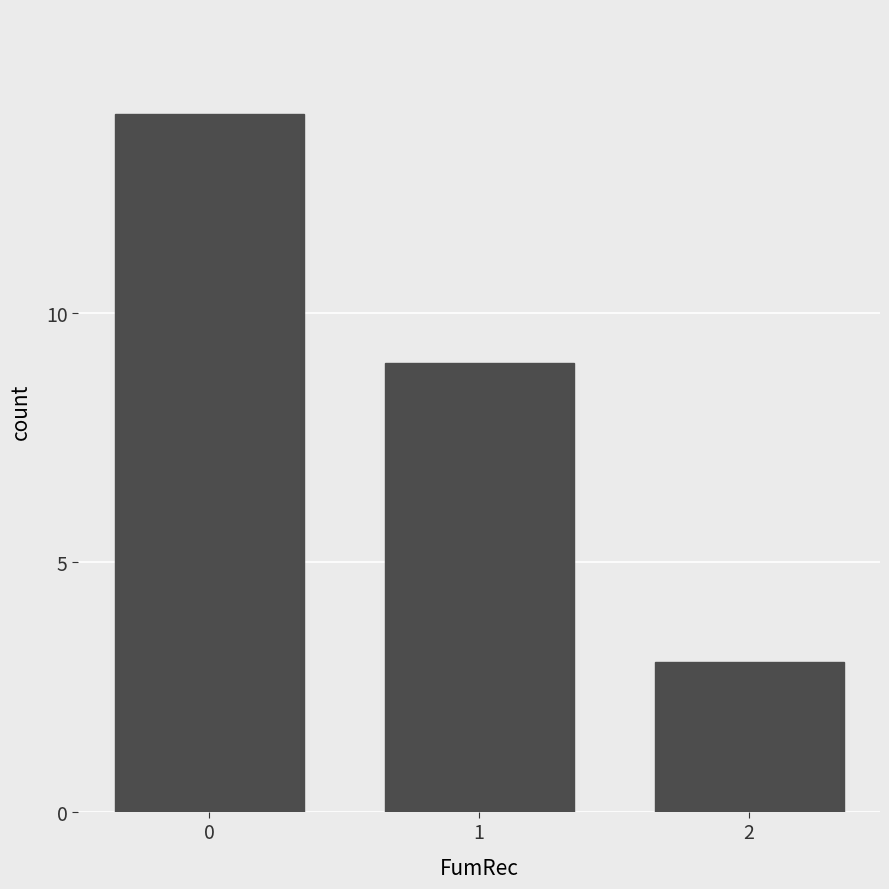

What is the change in value from 1 to 2?

-6